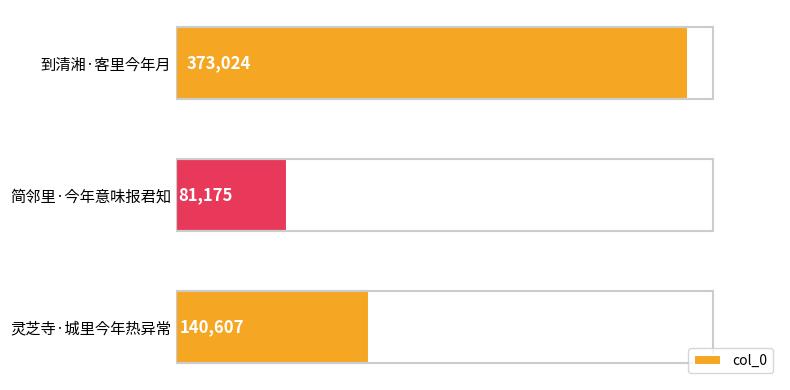

What is the change in value from 到清湘·客里今年月 to 简邻里·今年意味报君知?

-291849